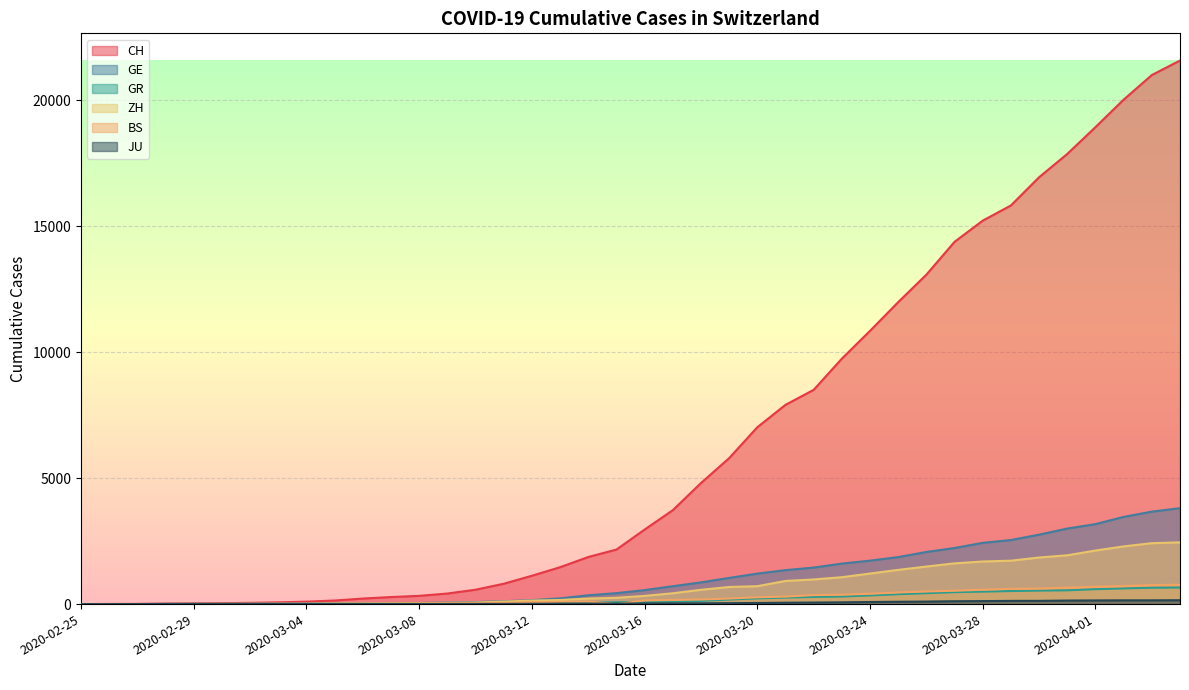

True or false: CH and GE intersect in this chart.

False